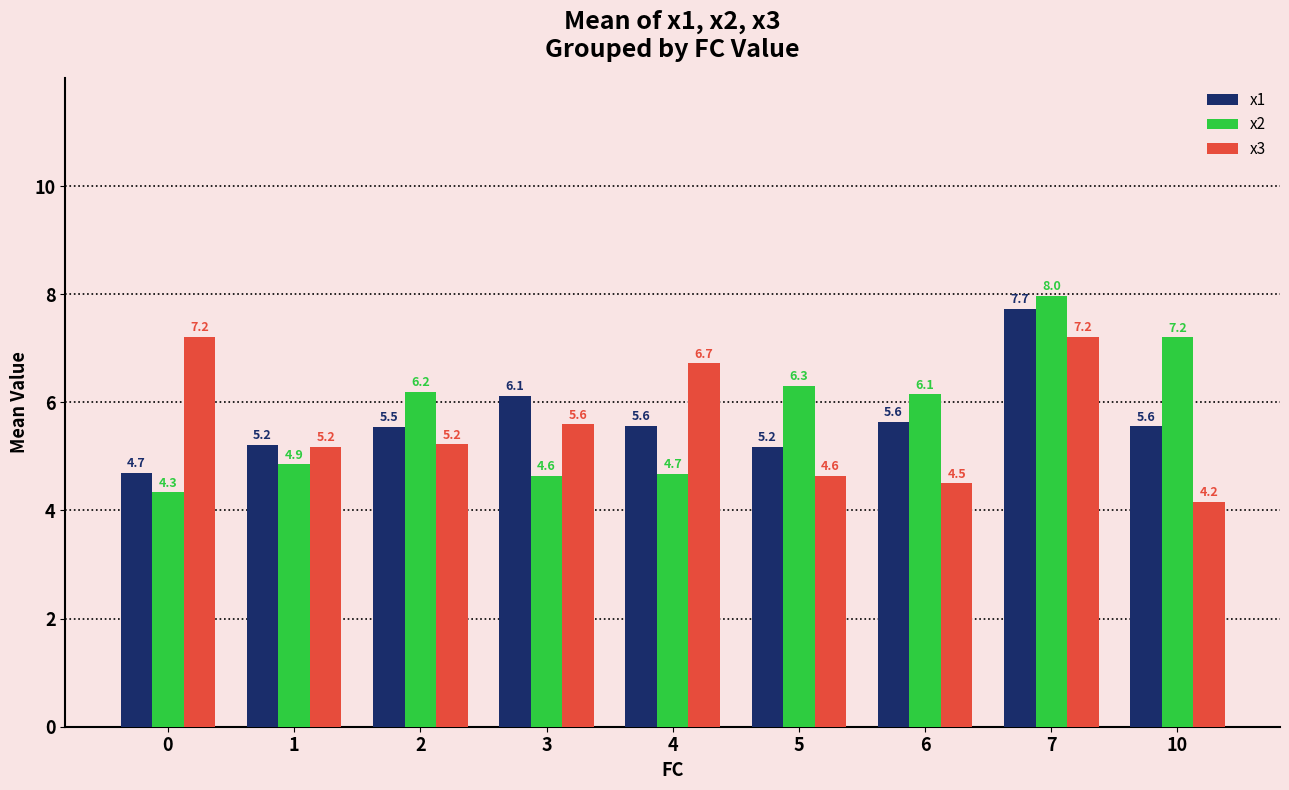

Does the chart contain stacked bars?

No